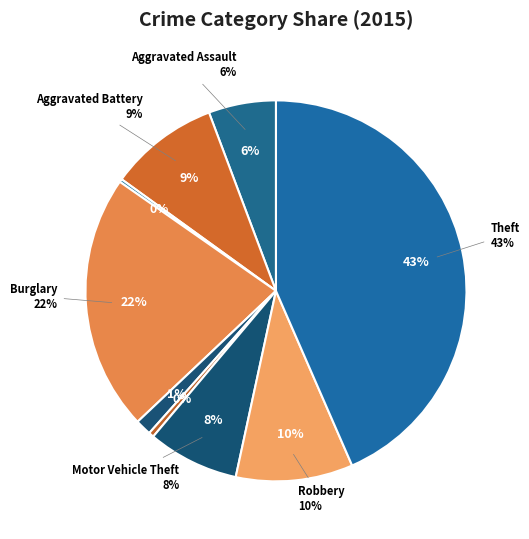

What percentage is the Aggravated Assault slice, to the nearest percent?

6%